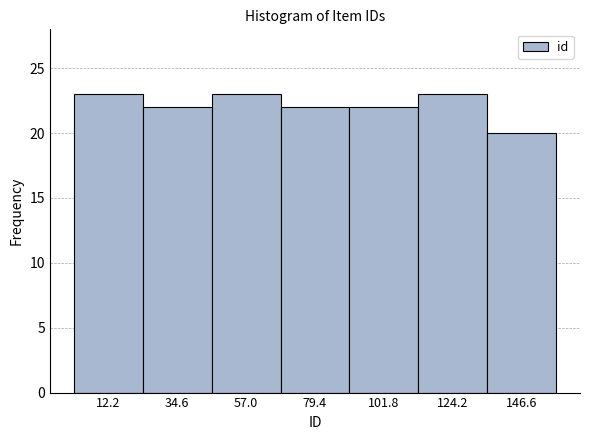

What is the height of the bar covering 0 to 25 on the x-axis? Neither the bar edges nor the heights are printed on the chart, so give them approximately, as read against the axes.

23